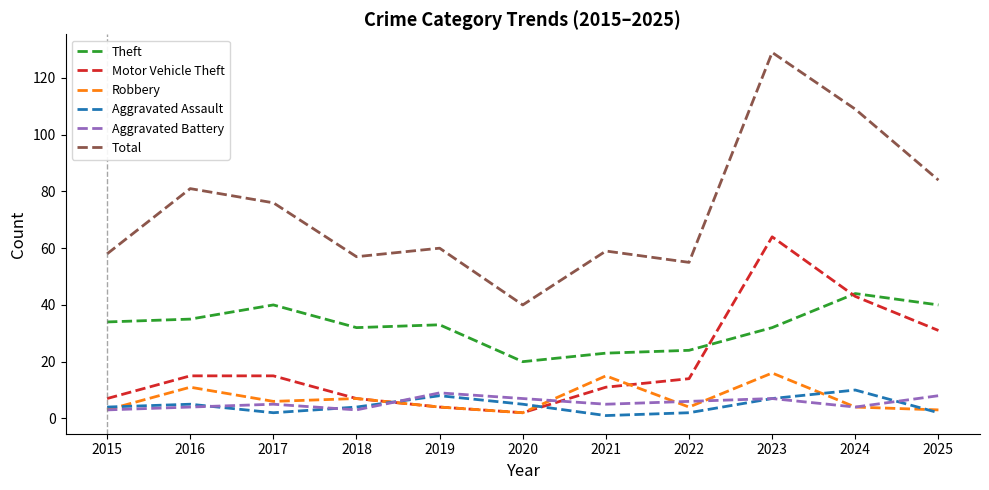

What is the approximate value of Motor Vehicle Theft at 2023, to the nearest 5?

65